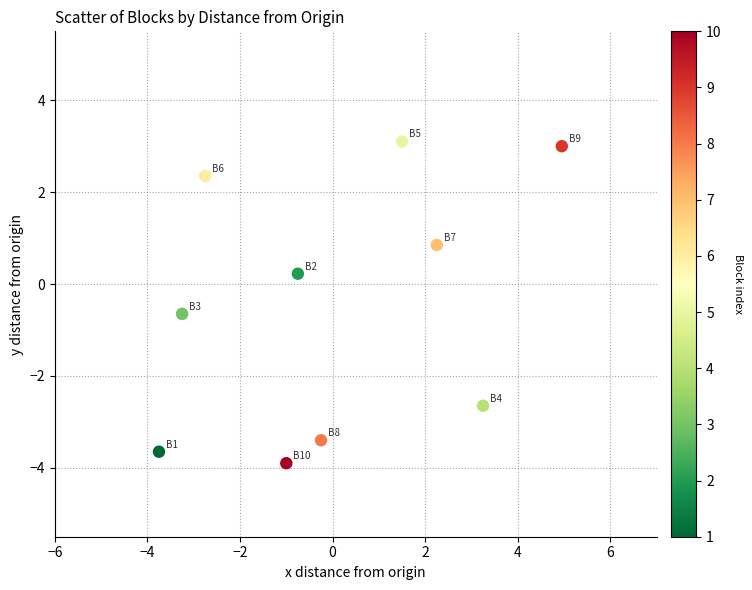

What is the range of X values (max minus min)?

8.7